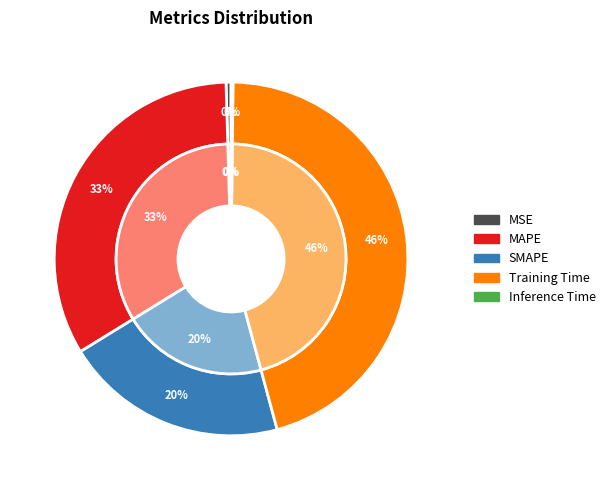

Is it true that SMAPE is 20% of the pie?

True